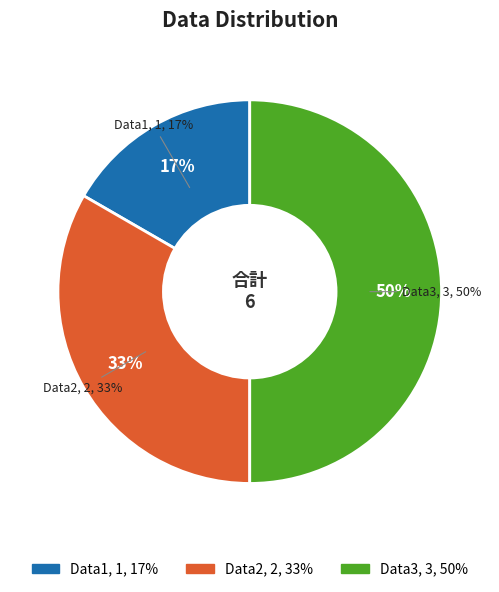

Does Data1 account for over 50% of the chart?

No